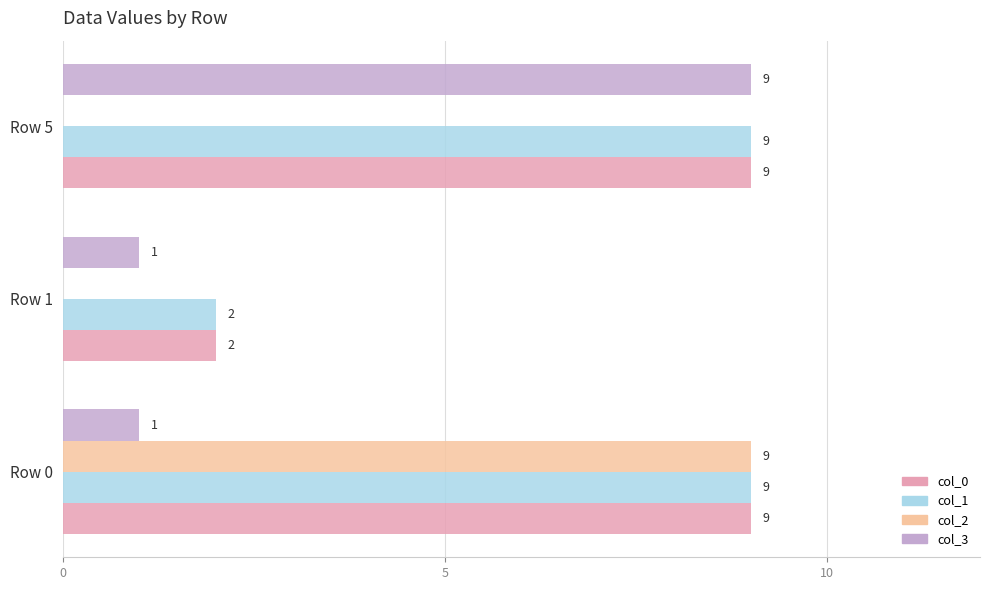

At which category is the sum across all series the highest?

Row 0